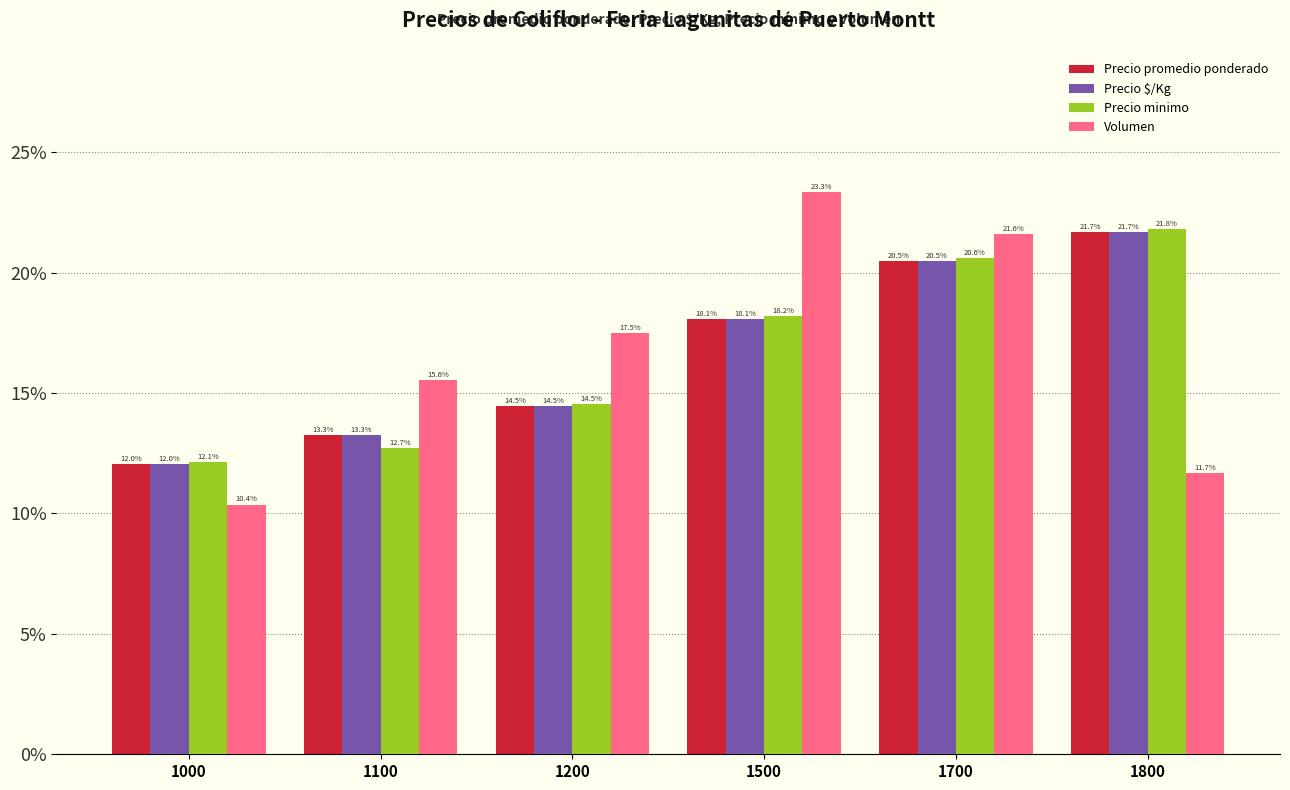

Is it true that Volumen equals 4.7 at 1800?

False